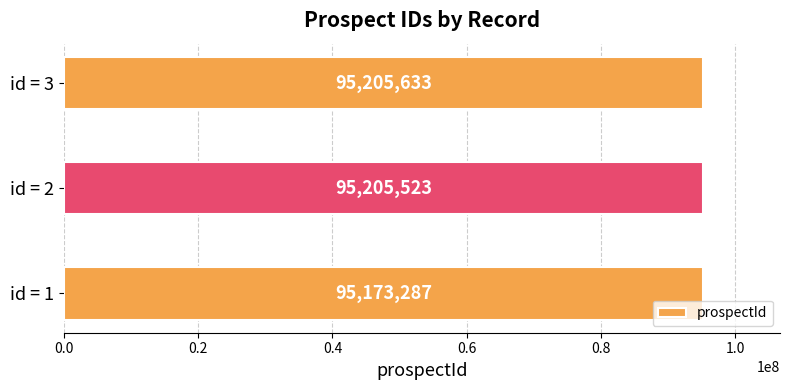

Reading top to bottom, extract all data points from this chart.

id = 3=95205633	id = 2=95205523	id = 1=95173287